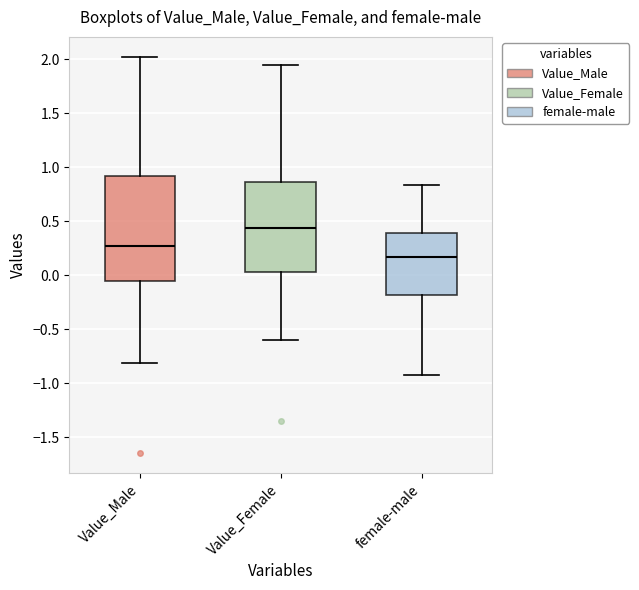

Reading left to right, read every box against the y-axis: the position of its median line, the range the box covers, and the ends of its whiskers. The values are not printed on the chart, so give them approximately, as read against the axis.

Value_Male: median 0.25, box -0.05 to 0.90, whiskers -0.80 to 2.00
Value_Female: median 0.45, box 0.05 to 0.85, whiskers -0.60 to 1.95
female-male: median 0.15, box -0.20 to 0.40, whiskers -0.90 to 0.85